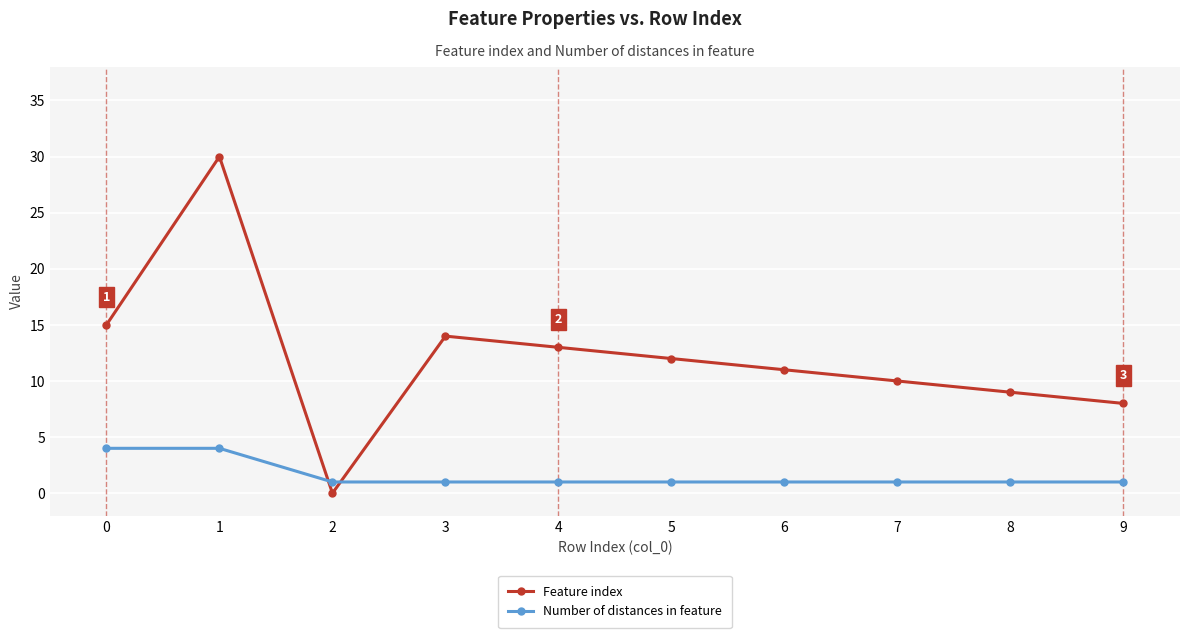

Which series changed the most between 1 and 7?

Feature index